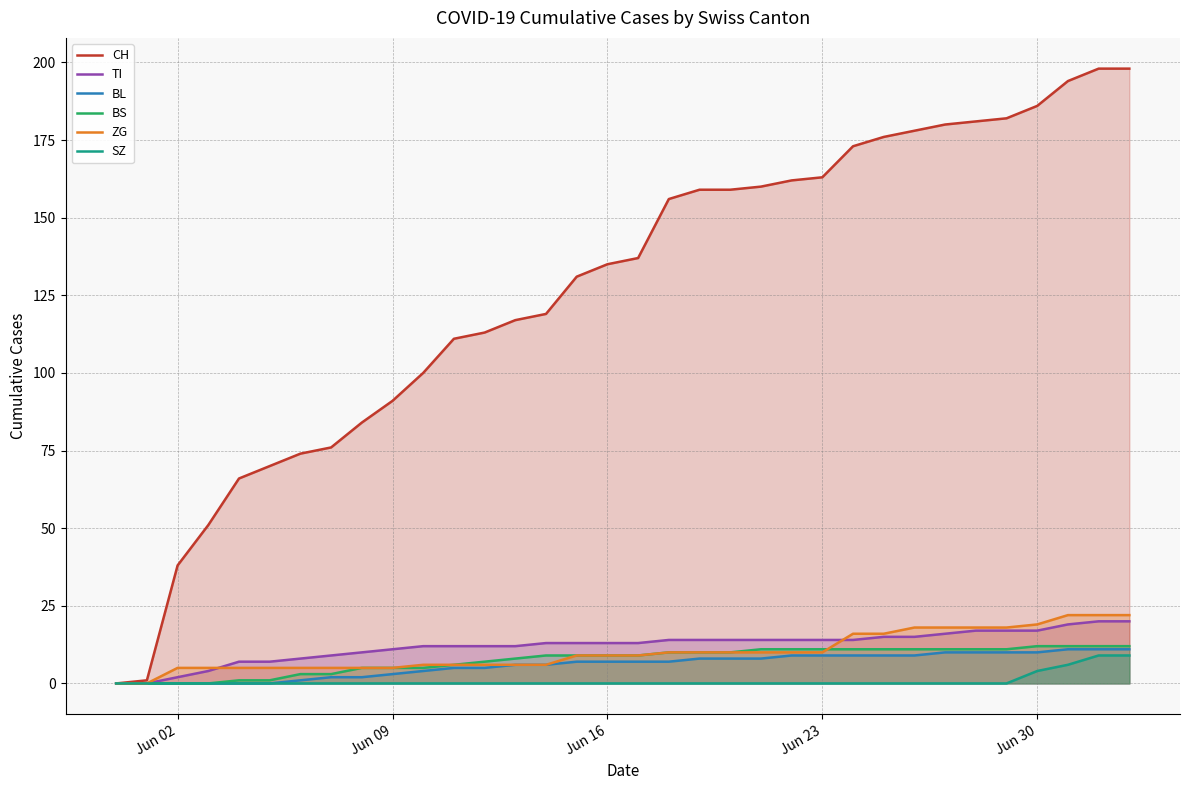

What are all the series names shown in the legend?

CH, TI, BL, BS, ZG, SZ